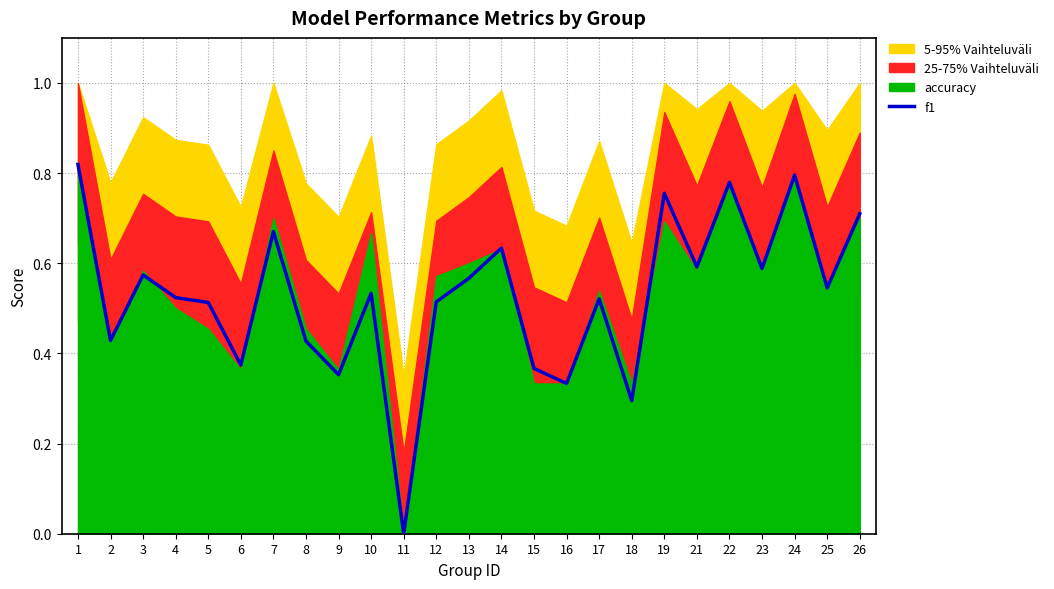

Rank the categories by value from lowest to highest.

11, 18, 16, 9, 15, 6, 8, 2, 5, 12, 17, 4, 10, 25, 13, 3, 23, 21, 14, 7, 26, 19, 22, 24, 1